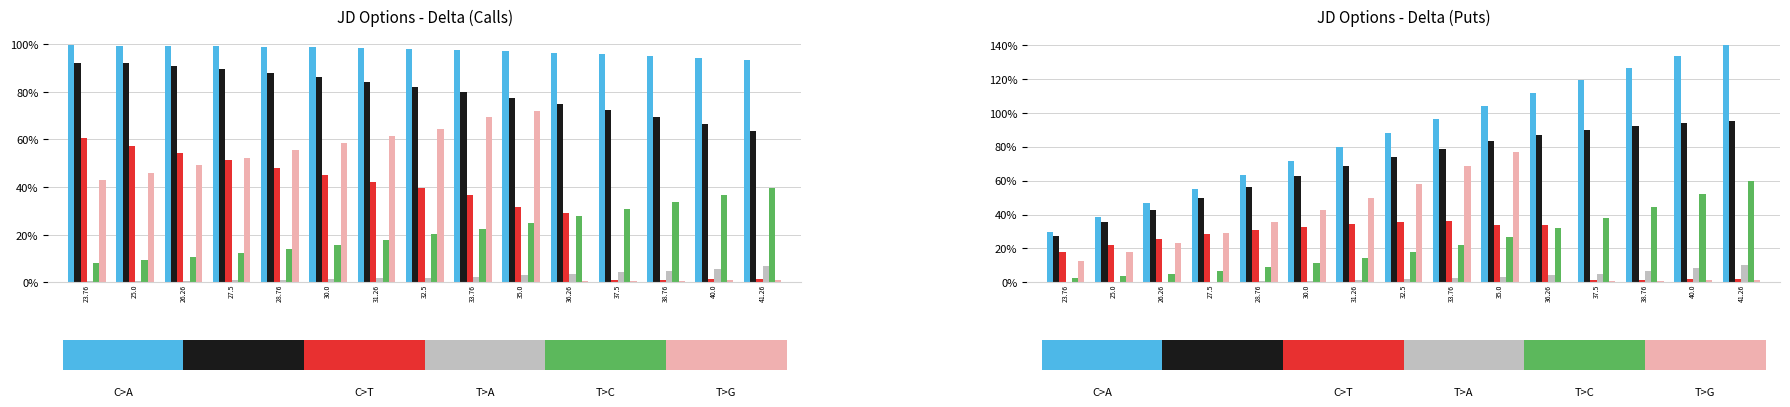

How many bars are there in each group?

6